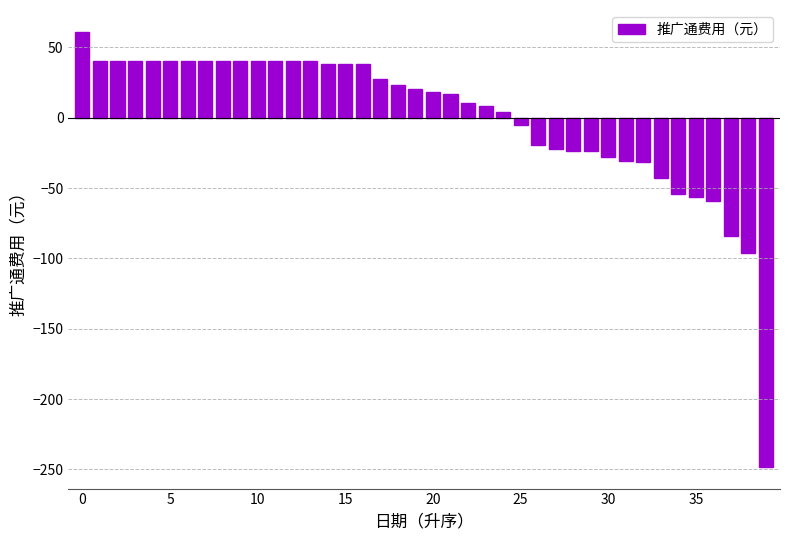

How many categories are shown in the chart?

40